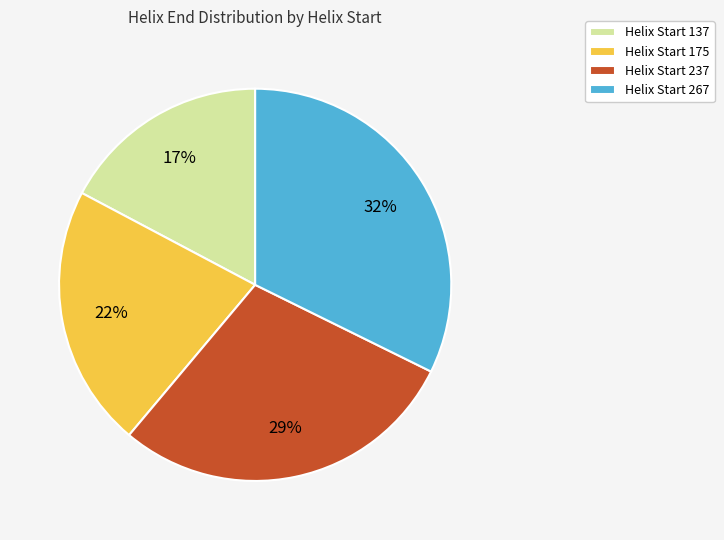

Is there a majority slice in this chart?

No